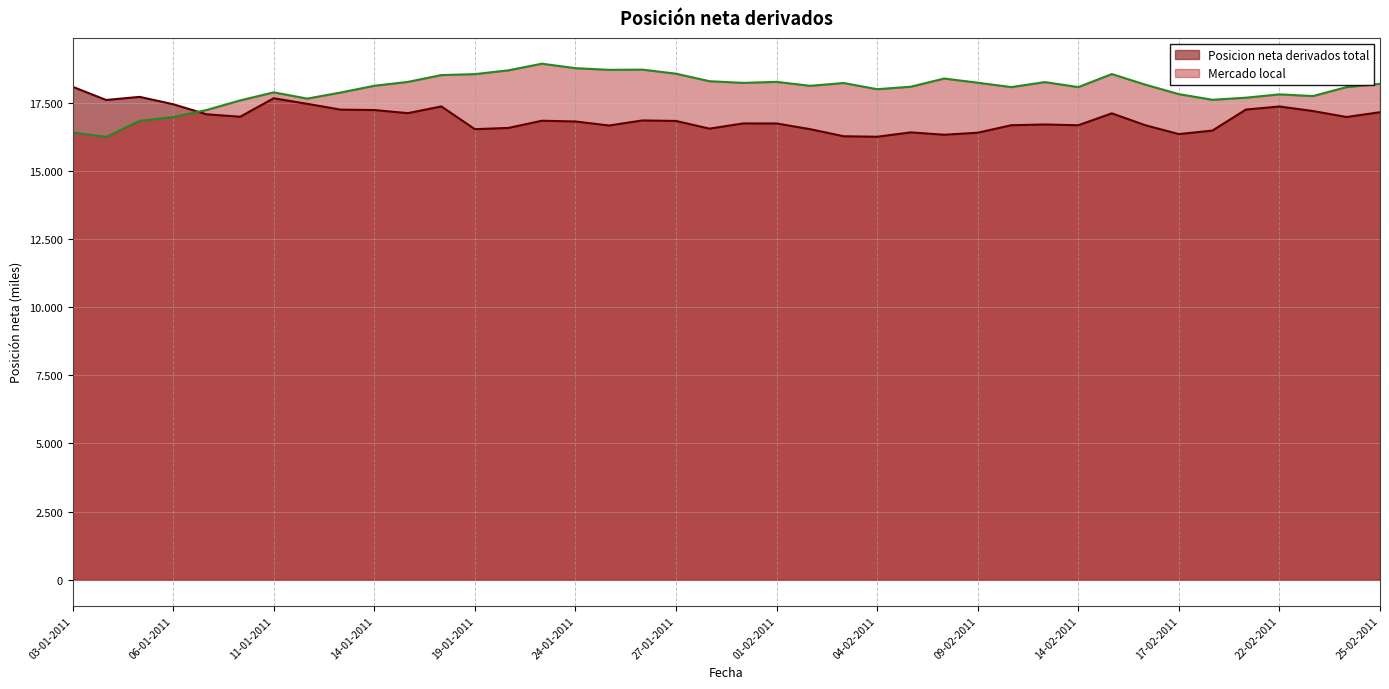

At which category is the sum across all series the highest?

18-01-2011